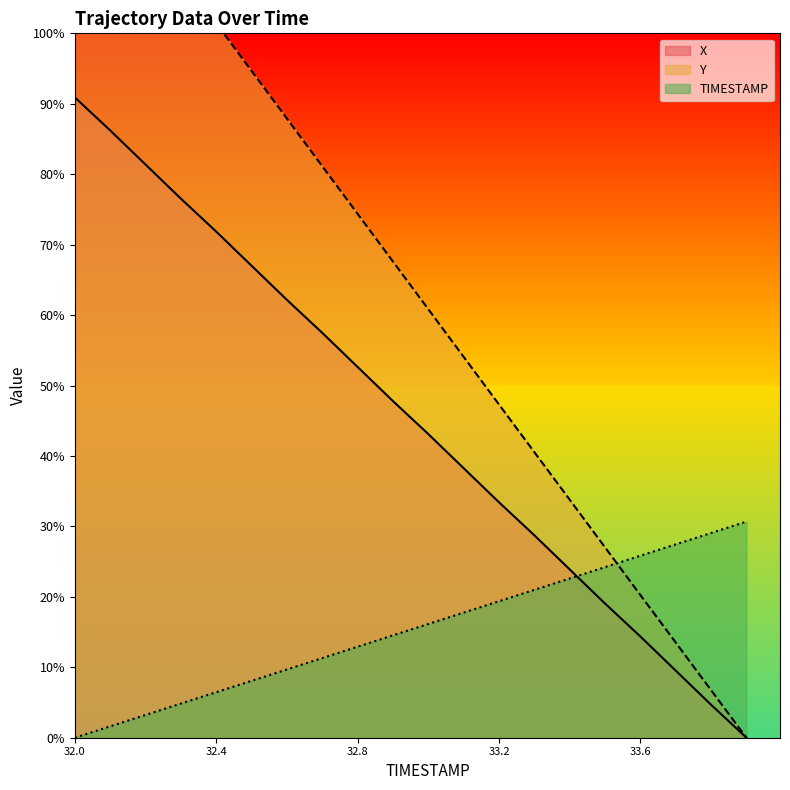

True or false: Y has a value of 0.6 at 33.4.

False